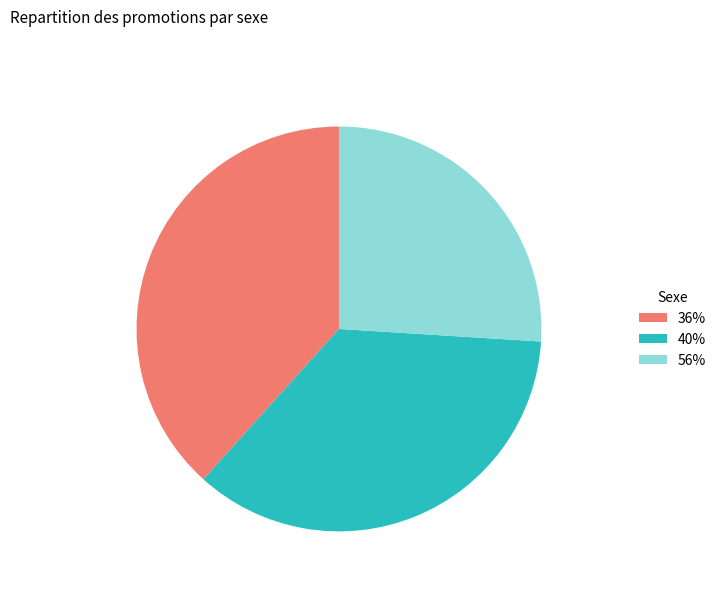

Rank the categories by value from highest to lowest.

36%, 40%, 56%